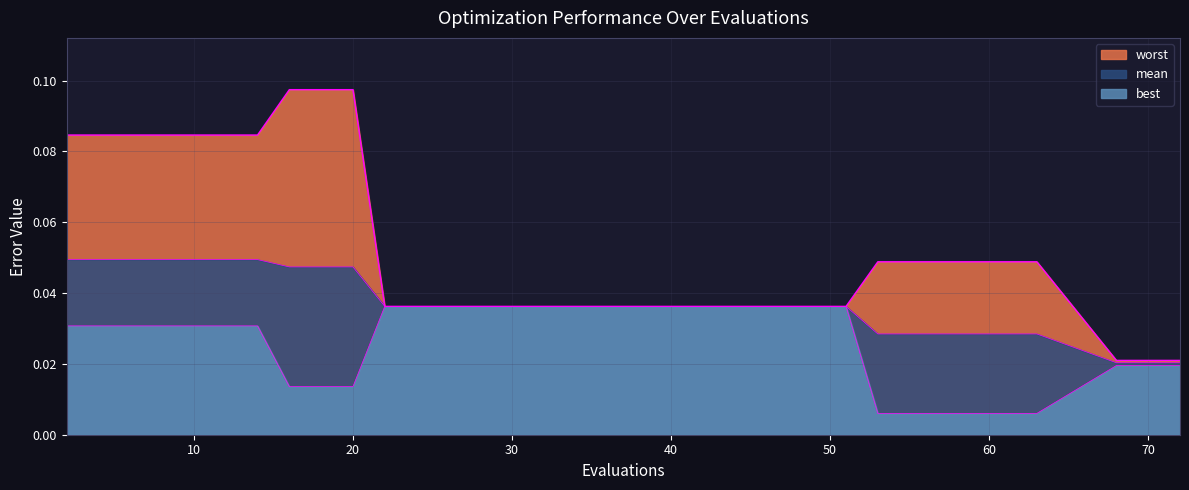

How many lines are shown in the chart?

3